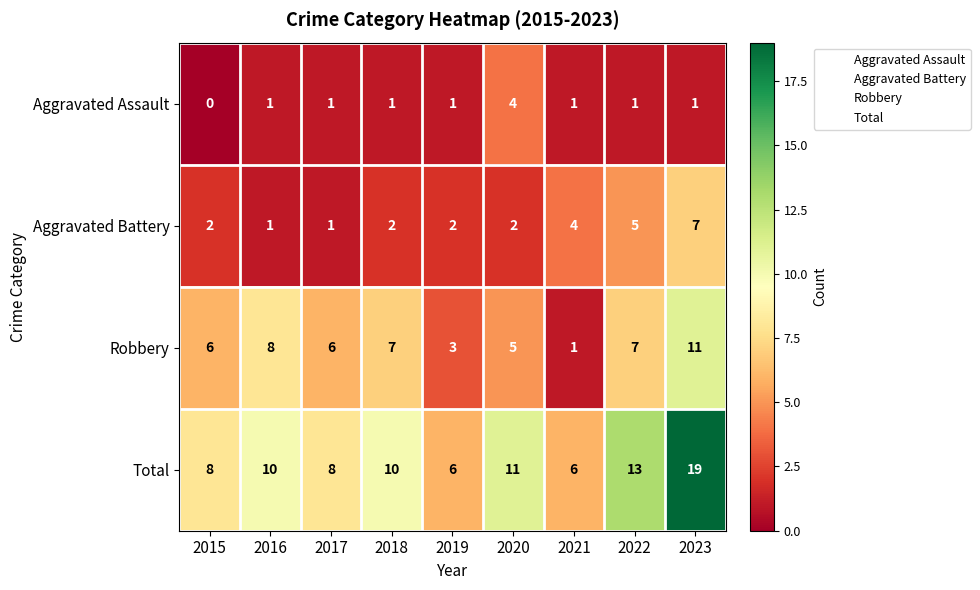

What is the maximum value shown in the chart?

19